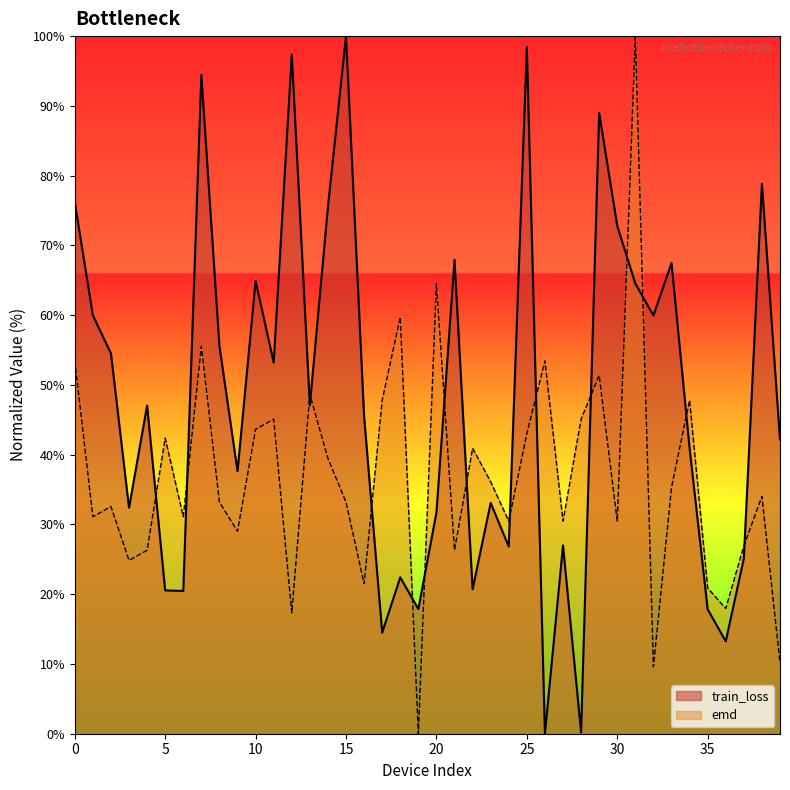

Reading left to right, transcribe all the data shown in this chart.

train_loss: 76.2	60.0	54.5	32.4	47.0	20.5	20.5	94.4	55.6	37.6	64.9	53.2	97.4	47.1	75.5	100.0	45.5	14.5	22.4	17.9	31.7	67.9	20.7	33.1	26.8	98.5	0.0	27.0	0.2	89.0	72.8	64.5	60.0	67.5	40.9	17.8	13.2	25.1	78.8	42.2
emd: 53.4	31.1	32.6	24.8	26.3	42.4	31.1	55.5	33.2	29.0	43.6	45.1	17.3	48.6	39.5	33.2	21.5	47.8	59.7	0.0	64.5	26.3	40.9	36.1	30.5	43.0	53.4	30.5	45.1	51.4	30.5	100.0	9.6	35.3	47.8	20.9	18.0	26.9	34.0	10.2